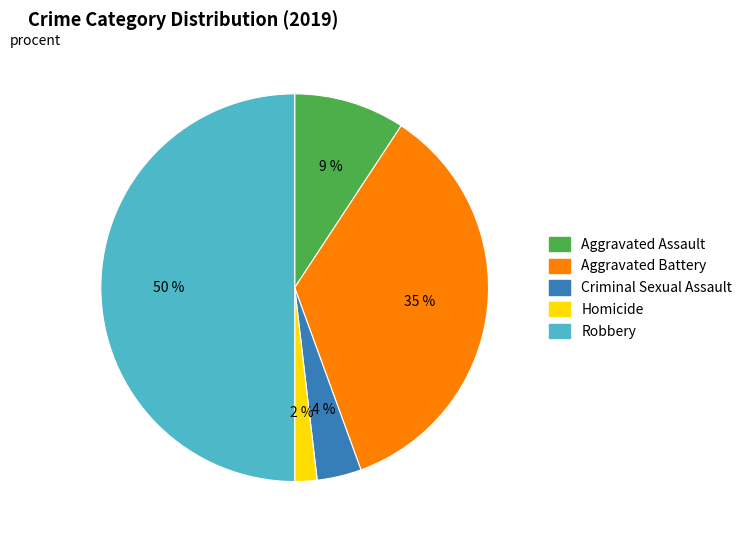

Combined, do Criminal Sexual Assault and Robbery account for over 50%?

Yes